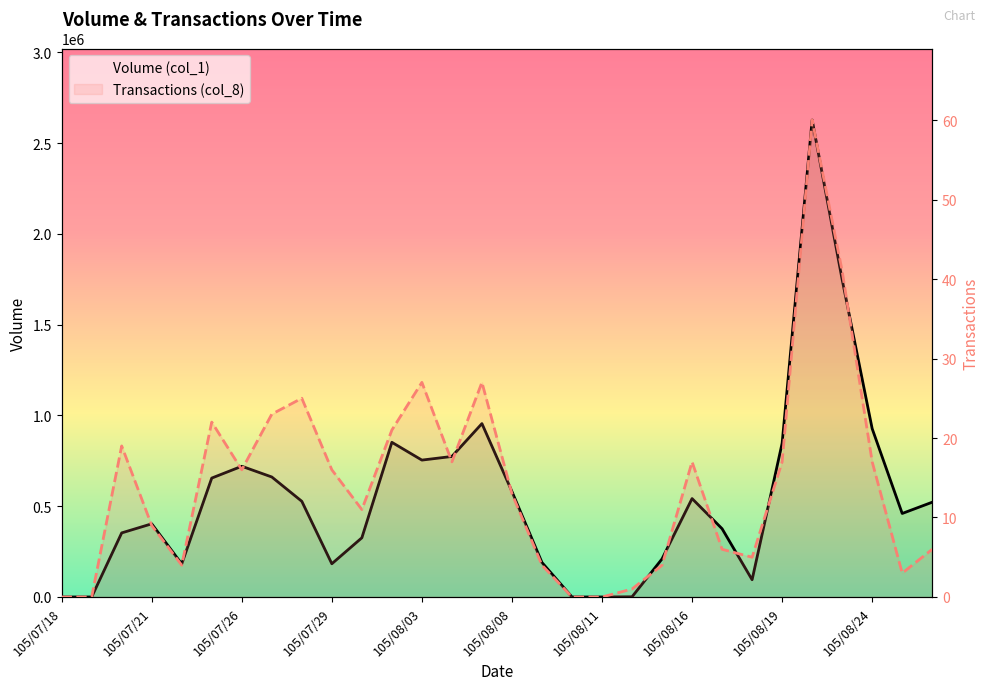

What is the label of the 17th point from the right?

105/08/04